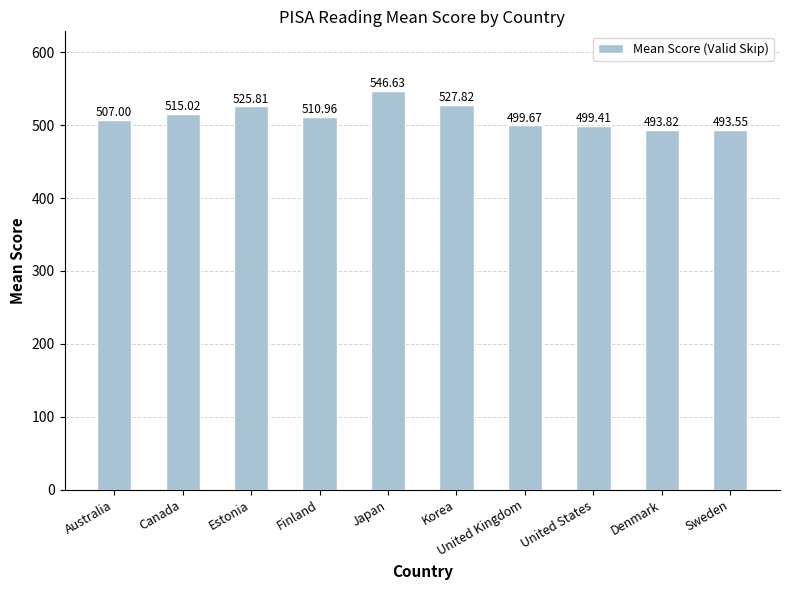

Rank the categories by value from lowest to highest.

Sweden, Denmark, United States, United Kingdom, Australia, Finland, Canada, Estonia, Korea, Japan